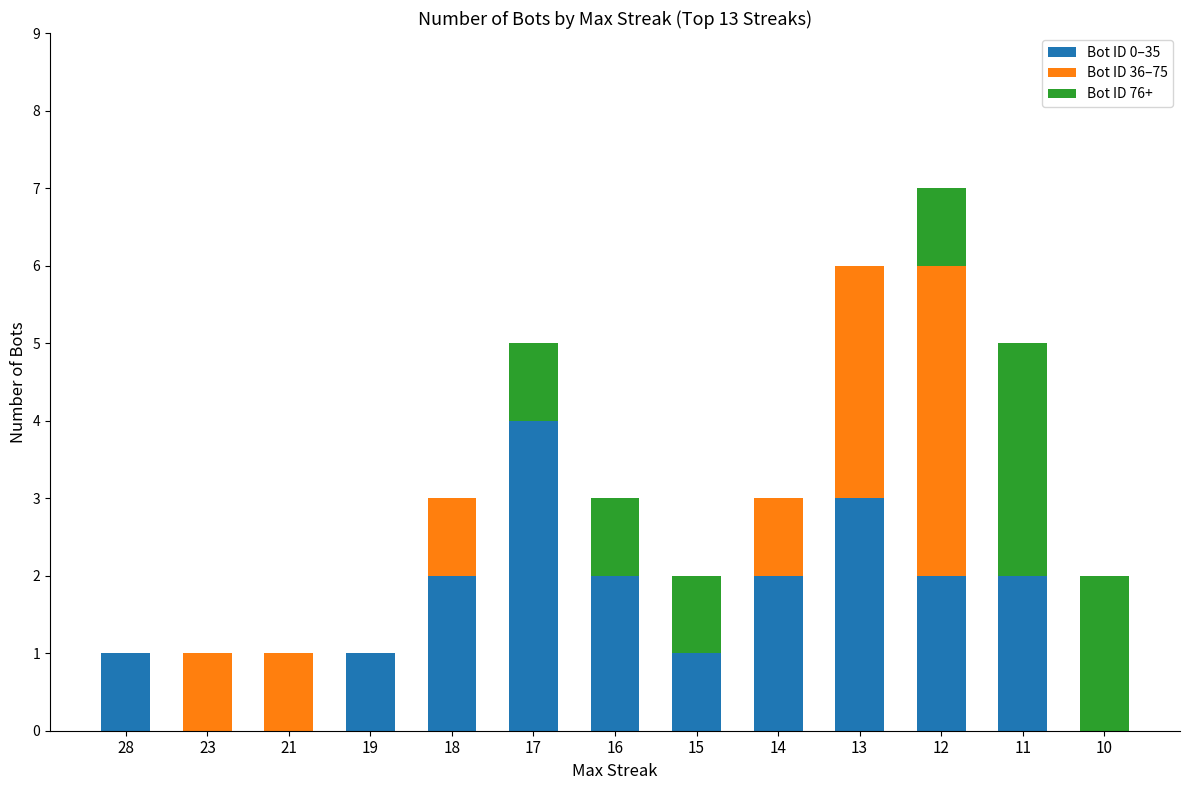

At which category is the sum across all series the highest?

12